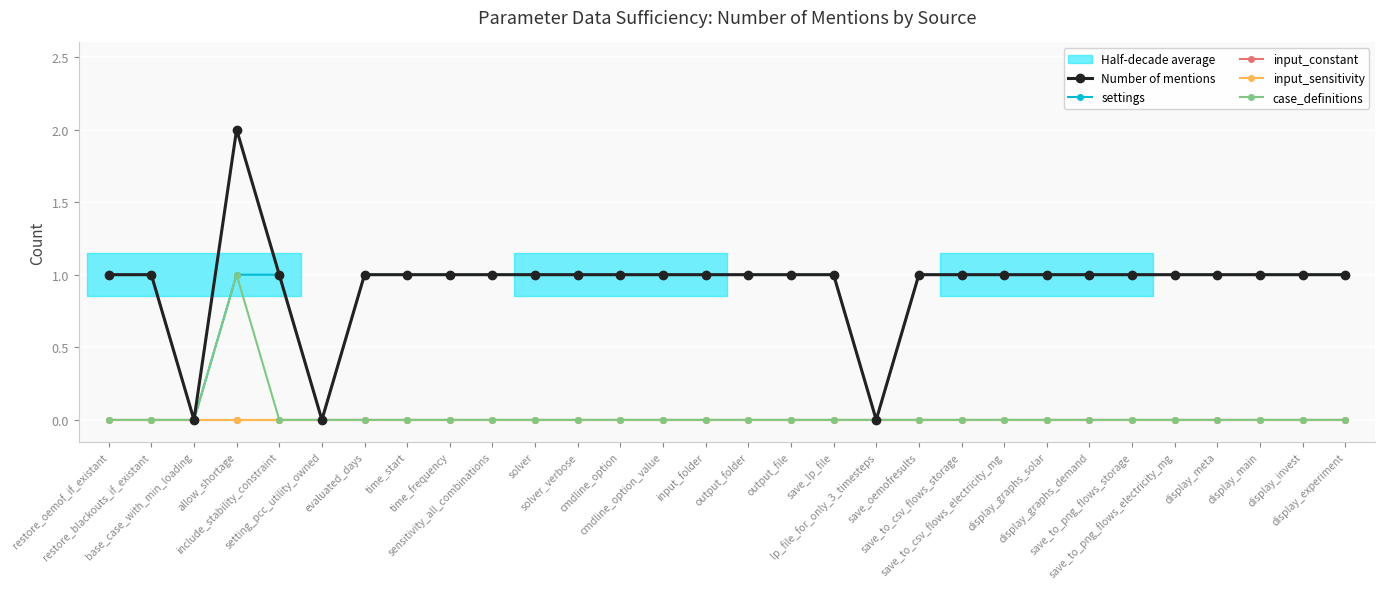

Is this an area chart (filled region under the line)?

No